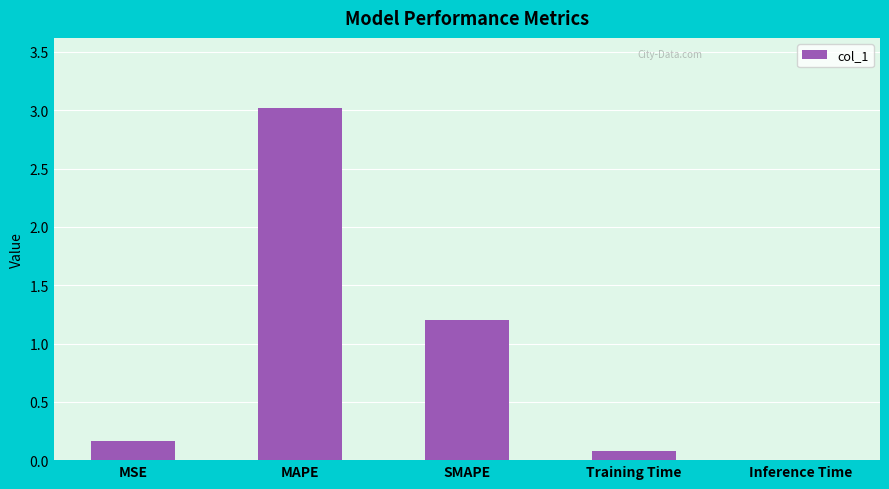

Which has a higher value, SMAPE or MAPE?

MAPE